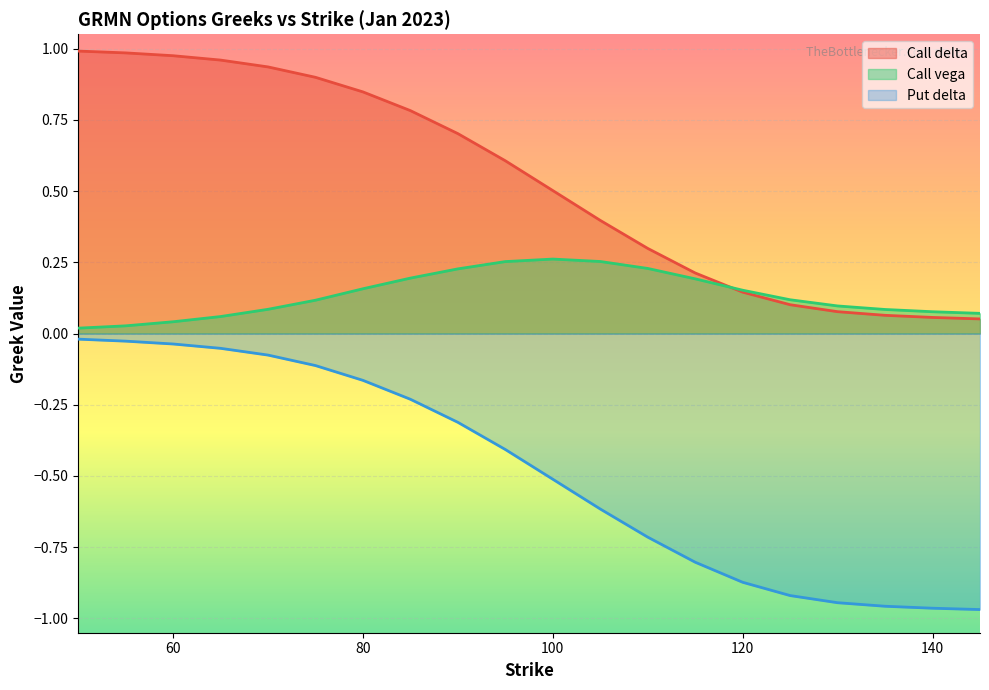

Reading left to right, list all the values displayed in this chart.

Call delta: 1.0	1.0	1.0	1.0	0.9	0.9	0.8	0.8	0.7	0.6	0.5	0.4	0.3	0.2	0.1	0.1	0.1	0.1	0.1	0.1
Call vega: 0.0	0.0	0.0	0.1	0.1	0.1	0.2	0.2	0.2	0.3	0.3	0.3	0.2	0.2	0.2	0.1	0.1	0.1	0.1	0.1
Put delta: -0.0	-0.0	-0.0	-0.1	-0.1	-0.1	-0.2	-0.2	-0.3	-0.4	-0.5	-0.6	-0.7	-0.8	-0.9	-0.9	-0.9	-1.0	-1.0	-1.0